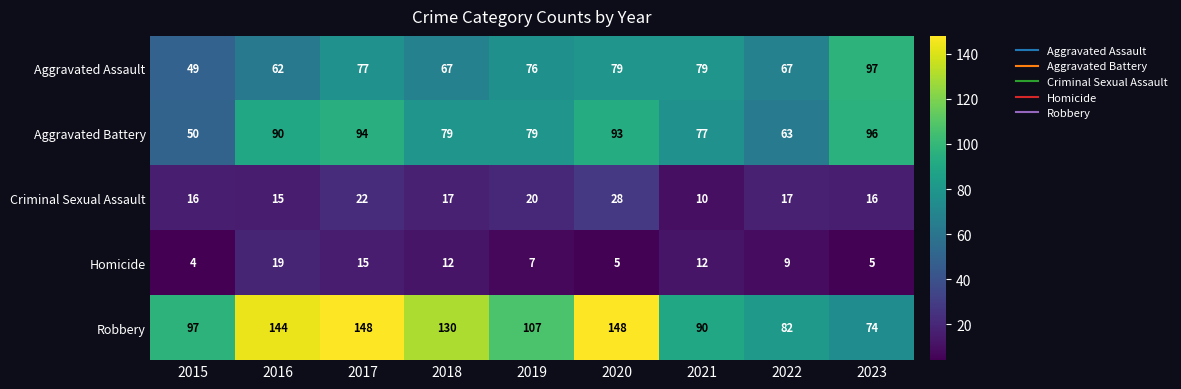

Which series has the largest range (max minus min)?

Robbery